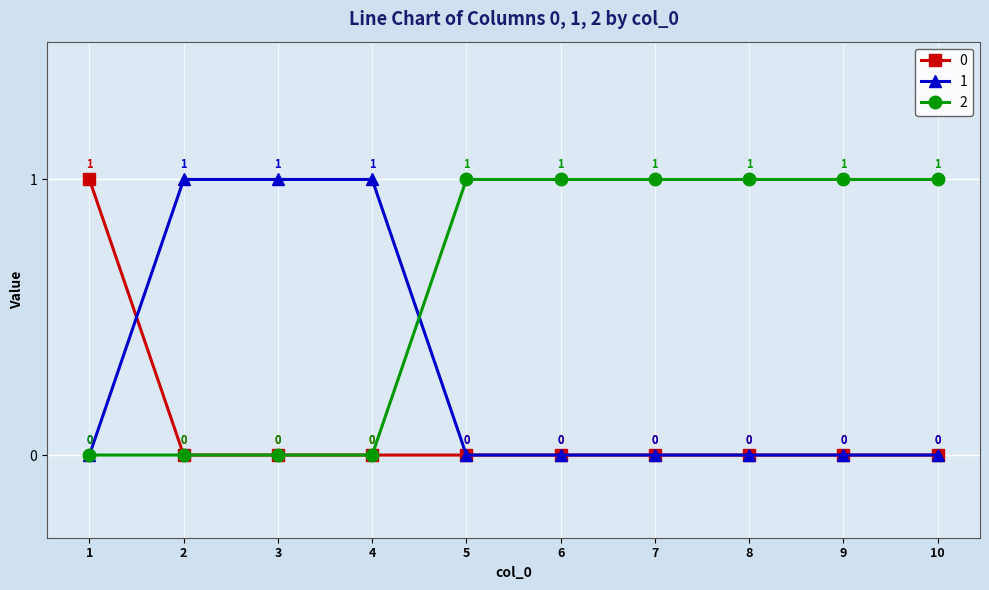

Count the 2 values in the range 0 to 1.

10